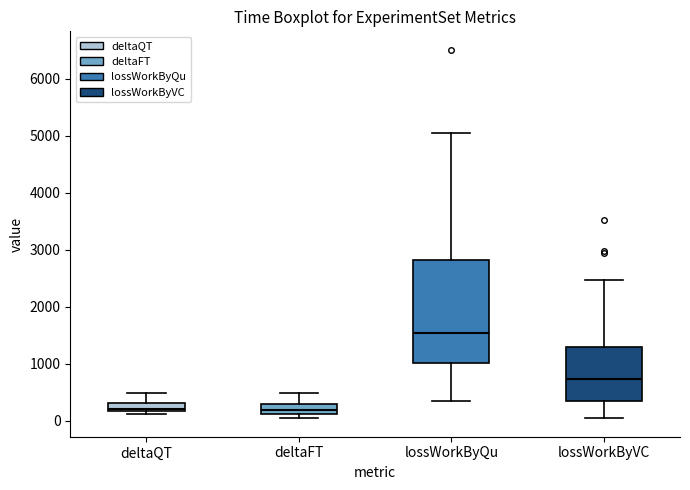

Where does the lower whisker of the box for lossWorkByVC end on the y-axis? The values are not printed on the chart, so give them approximately, as read against the axis.

0